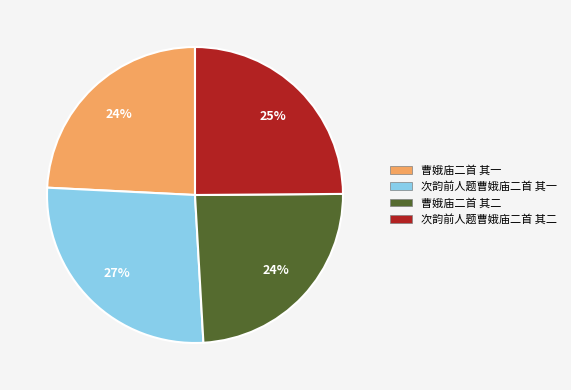

How many segments does this pie chart have?

4